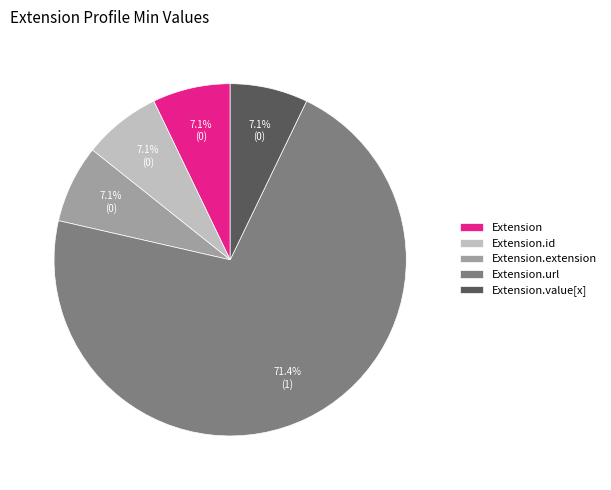

Count the number of slices in the pie.

5